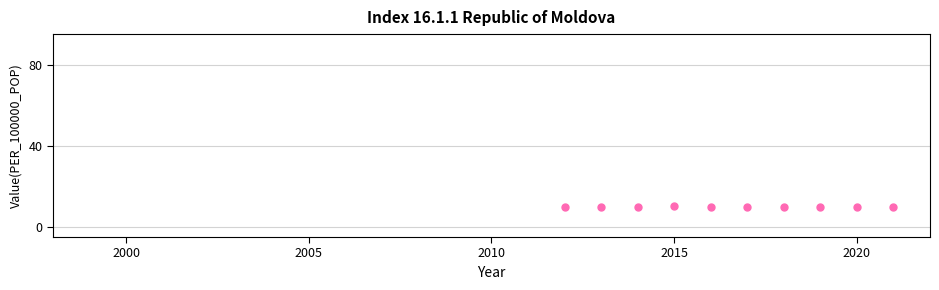

What is the range of Y values (max minus min)?

0.5